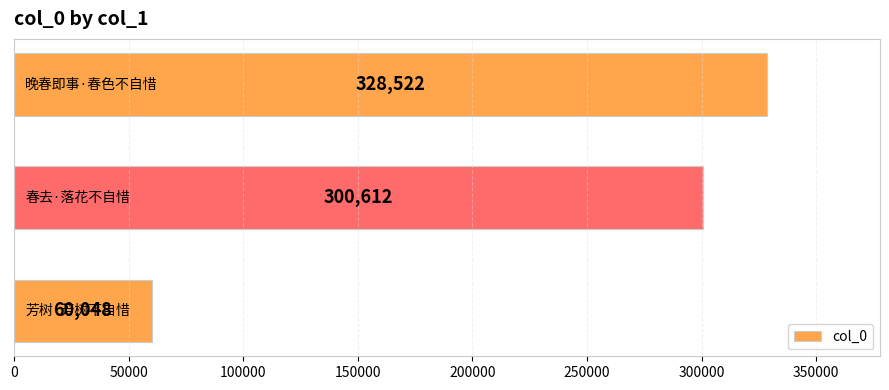

What is the minimum value shown in the chart?

60048